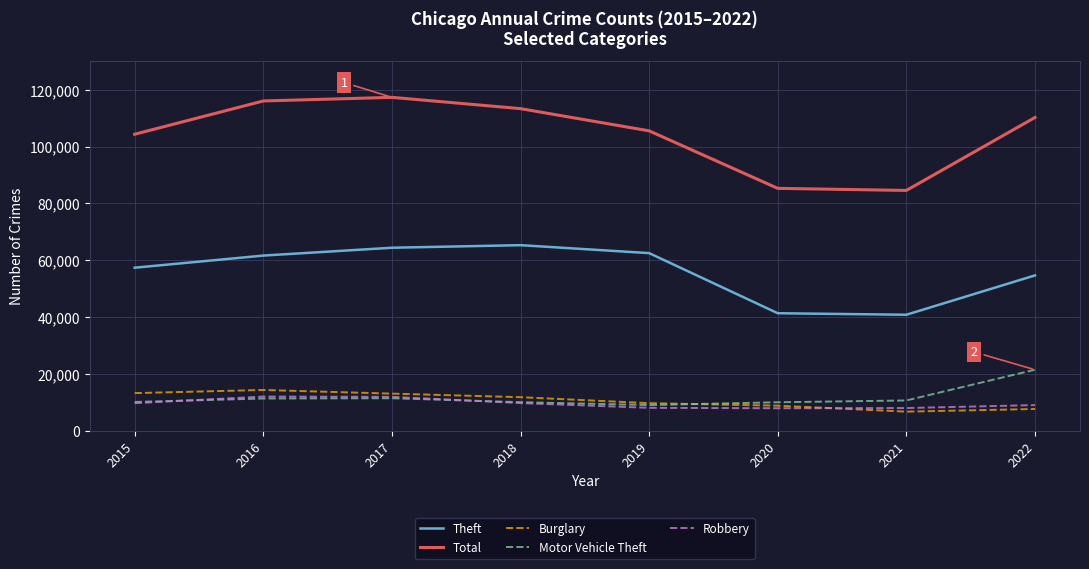

How many lines are shown in the chart?

5